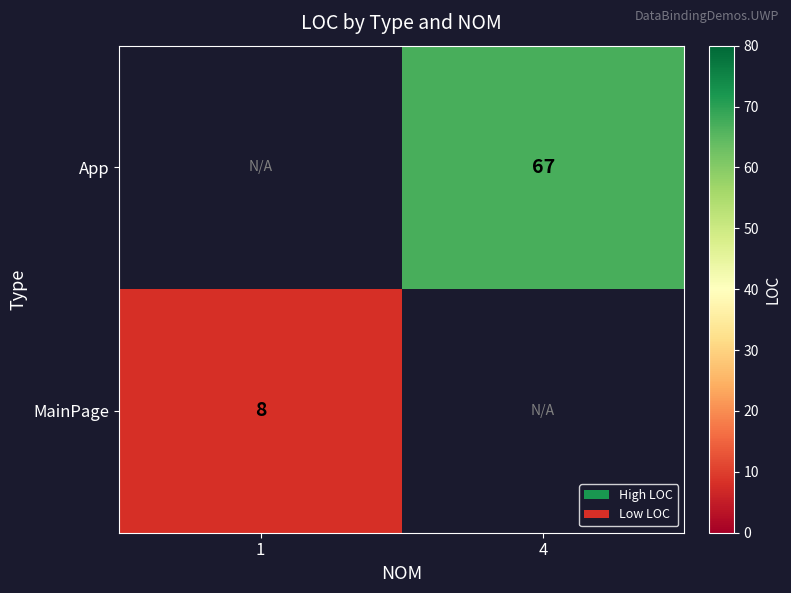

The MainPage series shows 2 at 1. True or false?

False